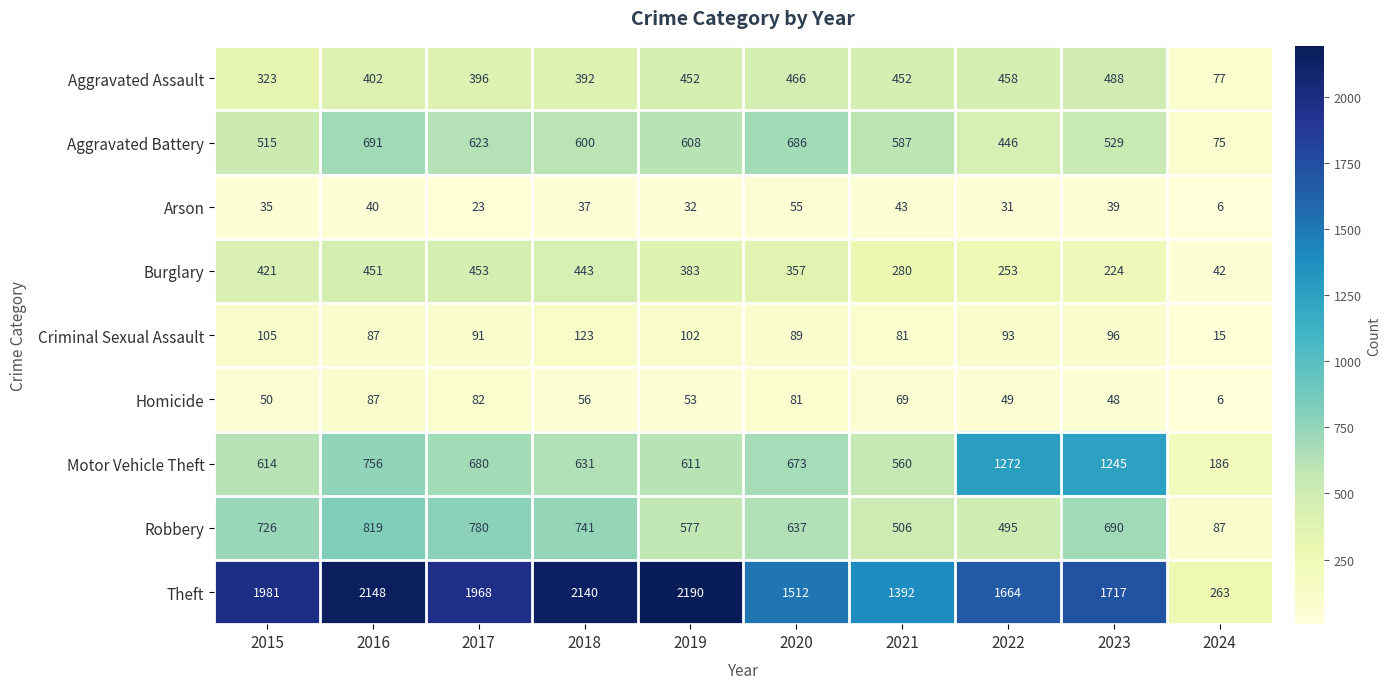

What is the spread (max minus min) of values at 2024?

257